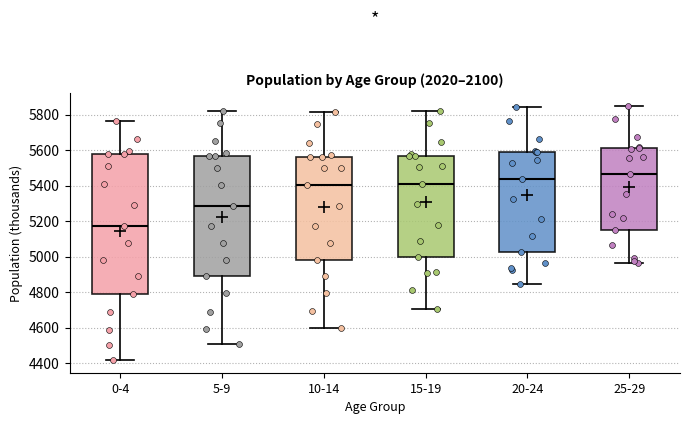

Where is the lower edge of the box for 5-9 on the y-axis? The values are not printed on the chart, so give them approximately, as read against the axis.

4900